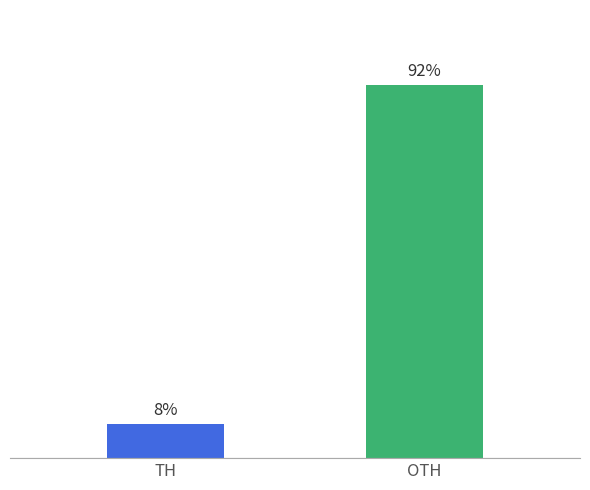

At which label does the data first exceed 91?

OTH